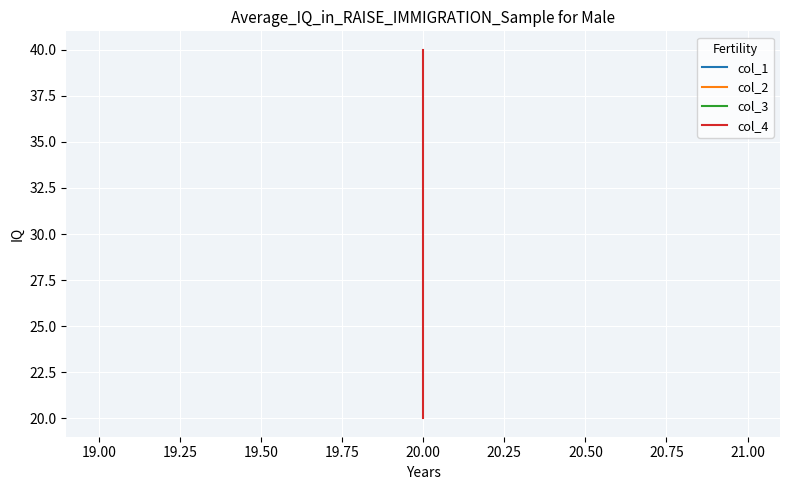

How many lines are shown in the chart?

4